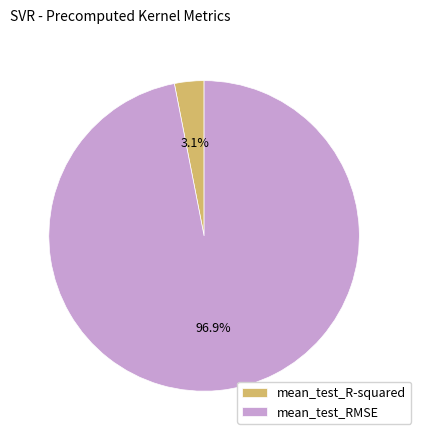

To the nearest percent, what is the difference between the largest and smallest slice percentages?

94%